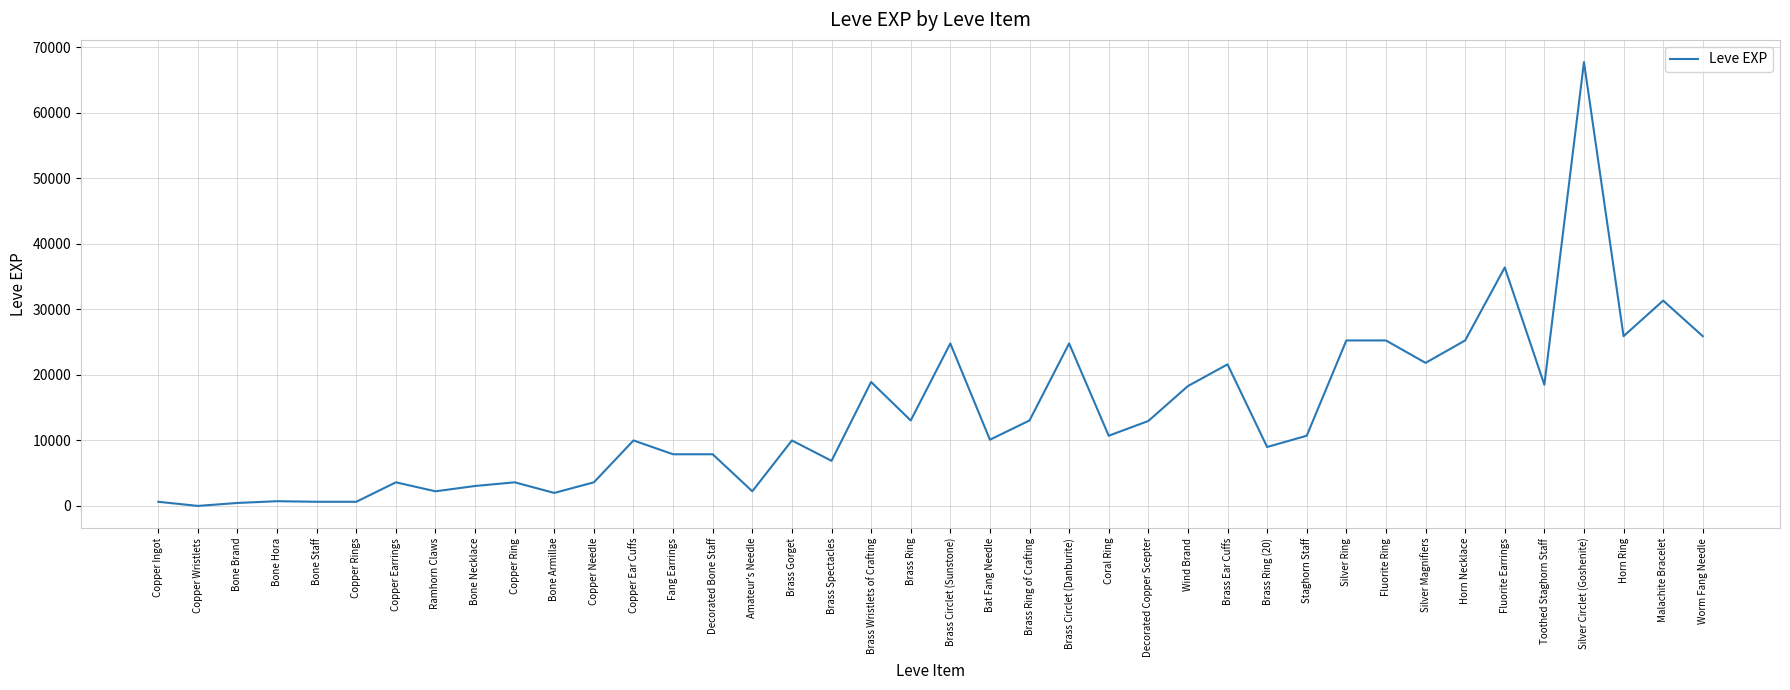

The value at Brass Circlet (Danburite) is 33475. True or false?

False